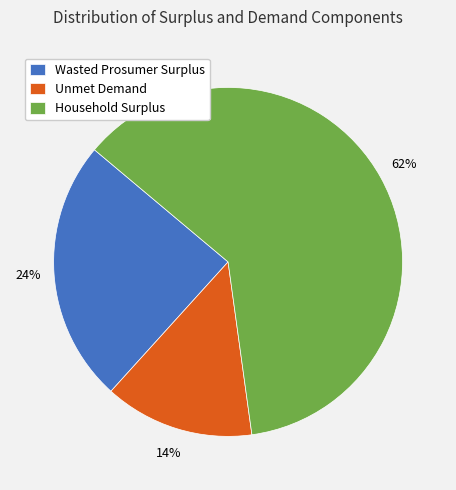

The Household Surplus slice represents 62% of the pie. True or false?

True